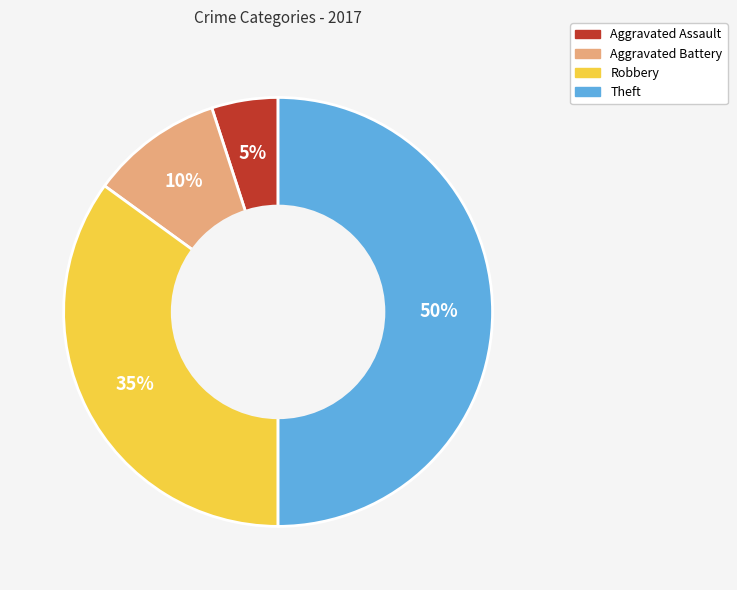

Is it true that Robbery is 35% of the pie?

True